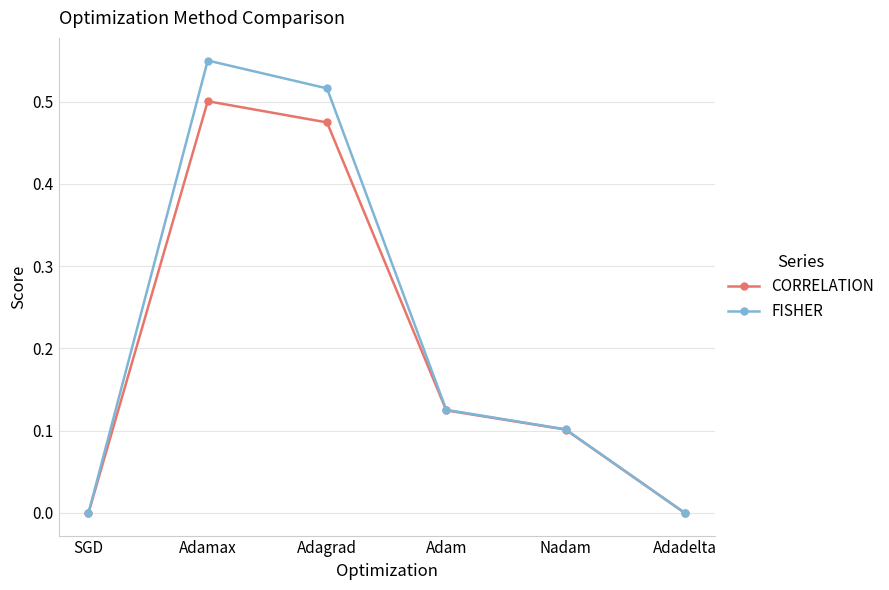

What is the label of the 4th point from the right?

Adagrad